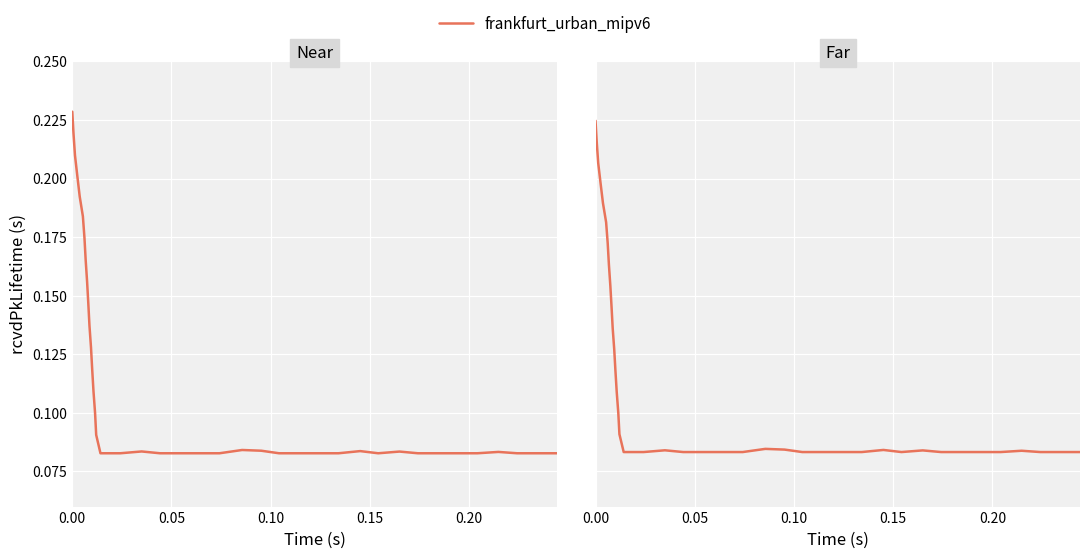

The value at 0.00 is 0.3. True or false?

False